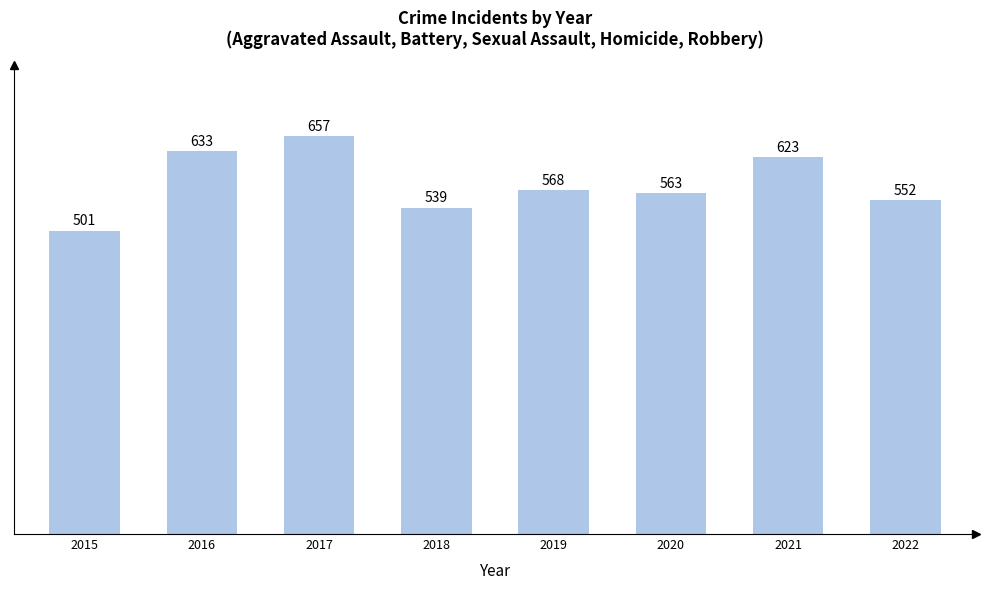

How many data points does each series have?

8